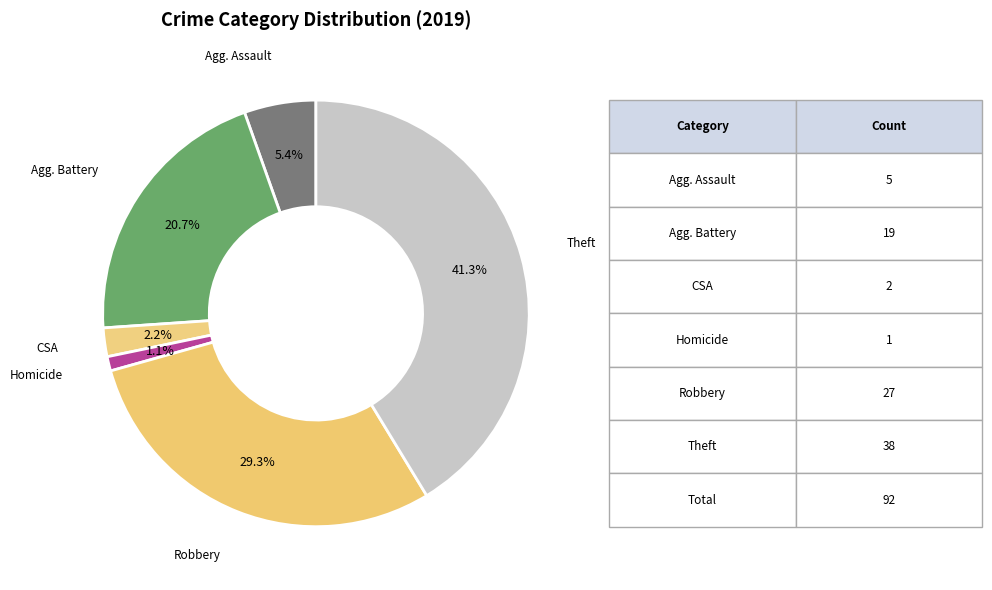

How many slices are in this pie chart?

6